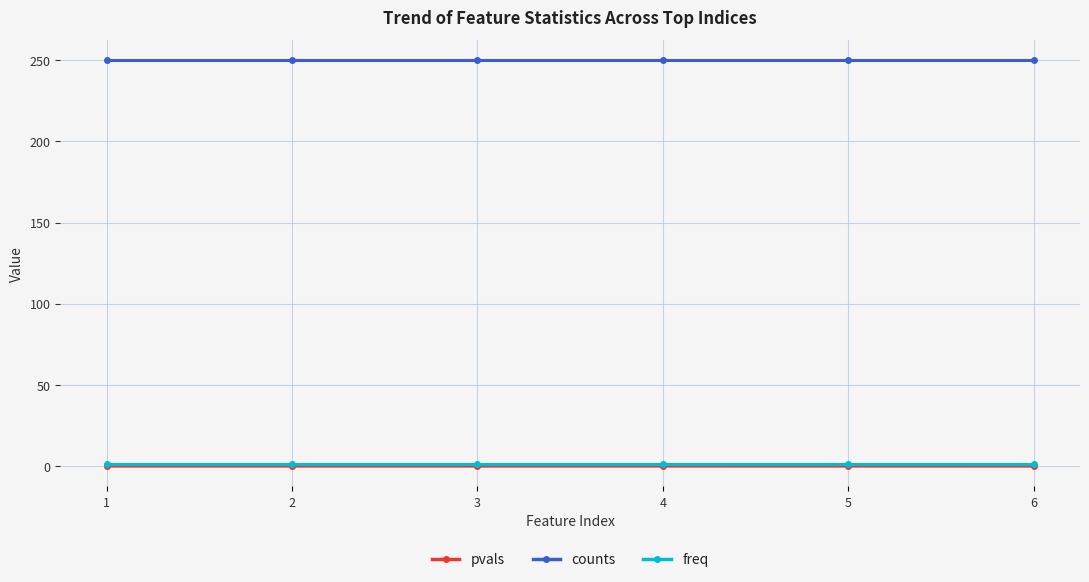

What are all the series names shown in the legend?

pvals, counts, freq